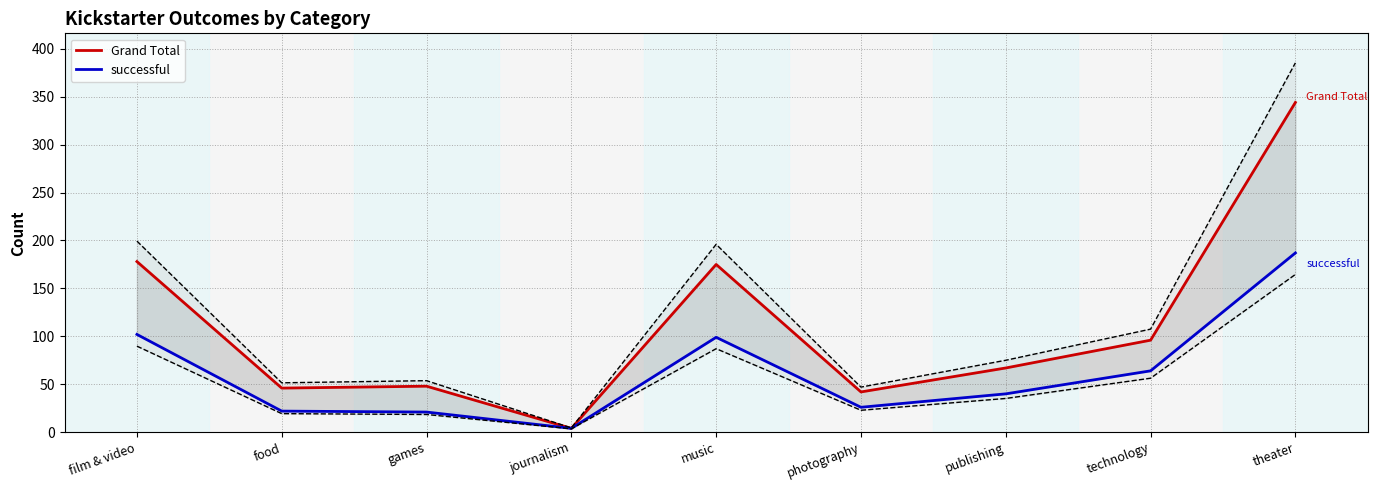

Rank the series by their maximum value, from lowest to highest.

successful, Grand Total